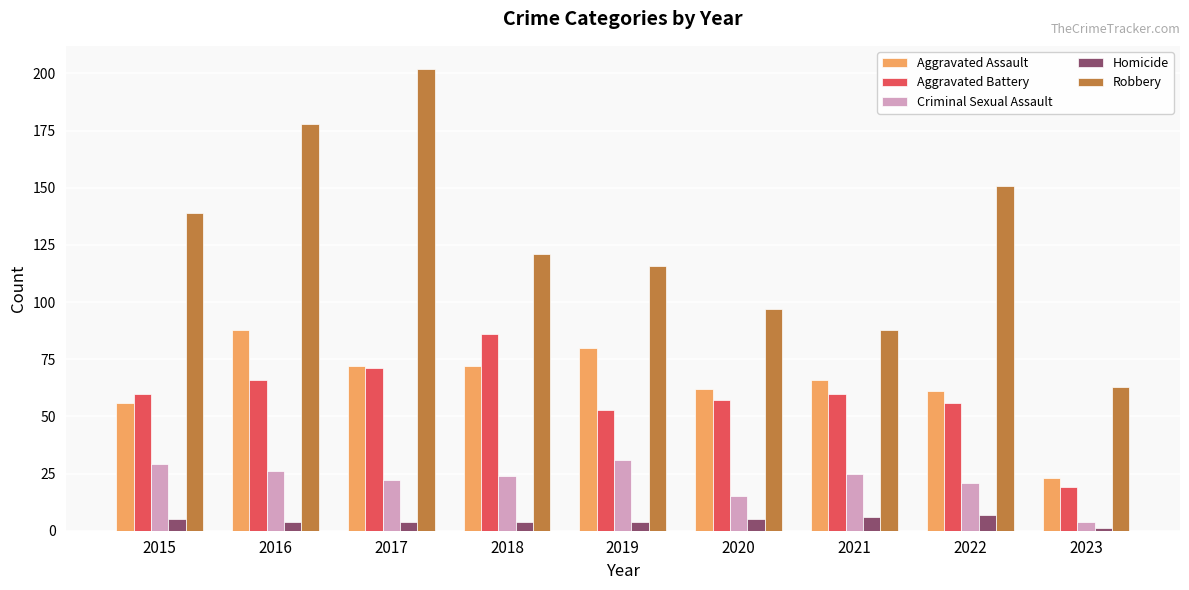

Where is Aggravated Assault nearest to the value 55?

2015